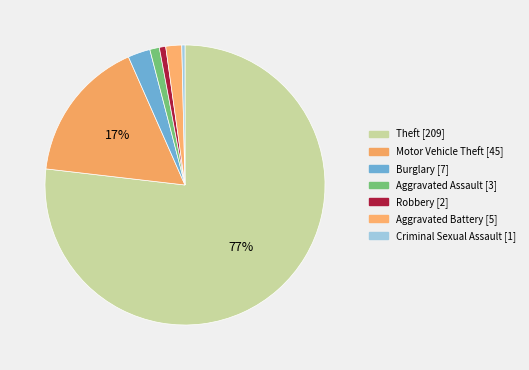

How many segments does this pie chart have?

7